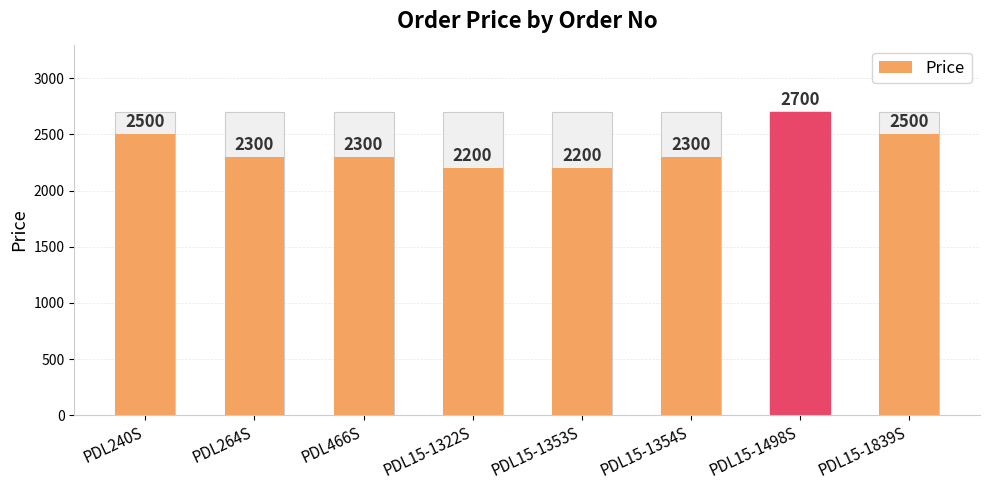

How many bars are there in total?

8